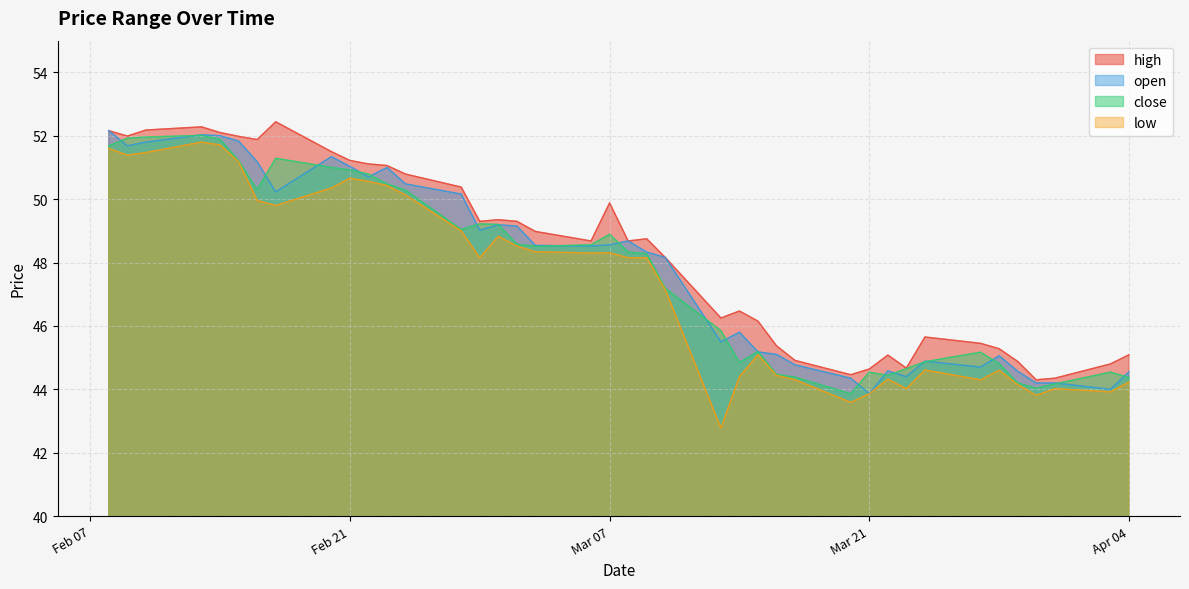

True or false: open has more than 1 interior local peaks.

True